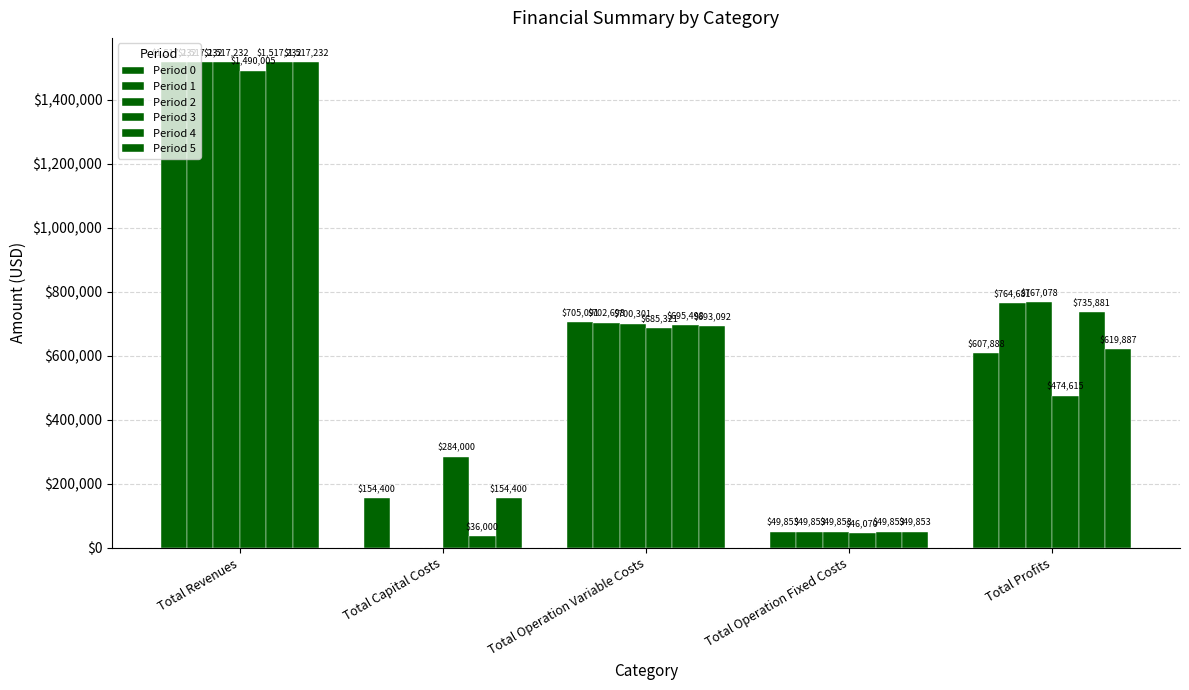

How many groups of bars are there?

5